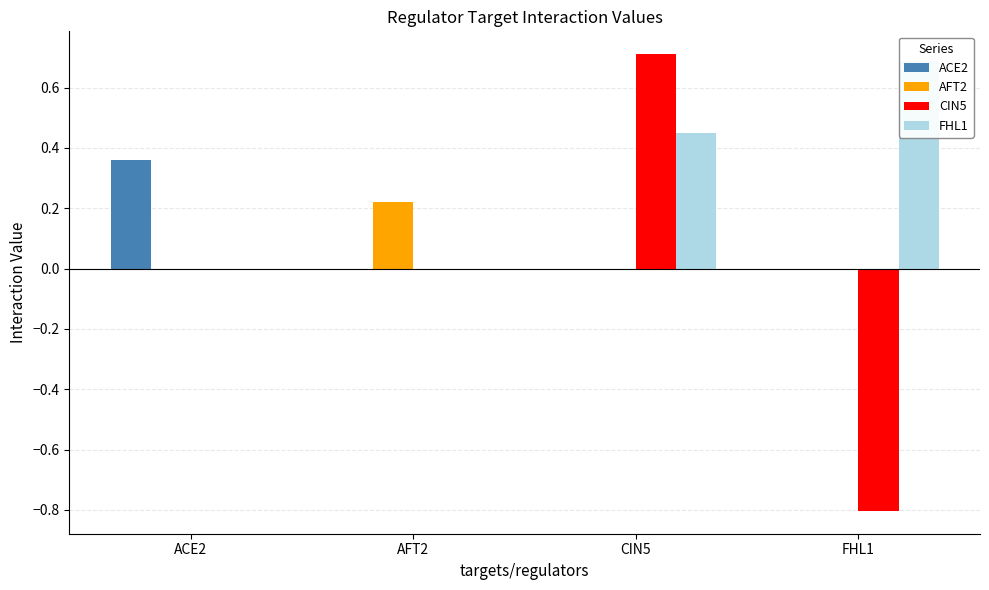

What is the maximum value shown in the chart?

0.7